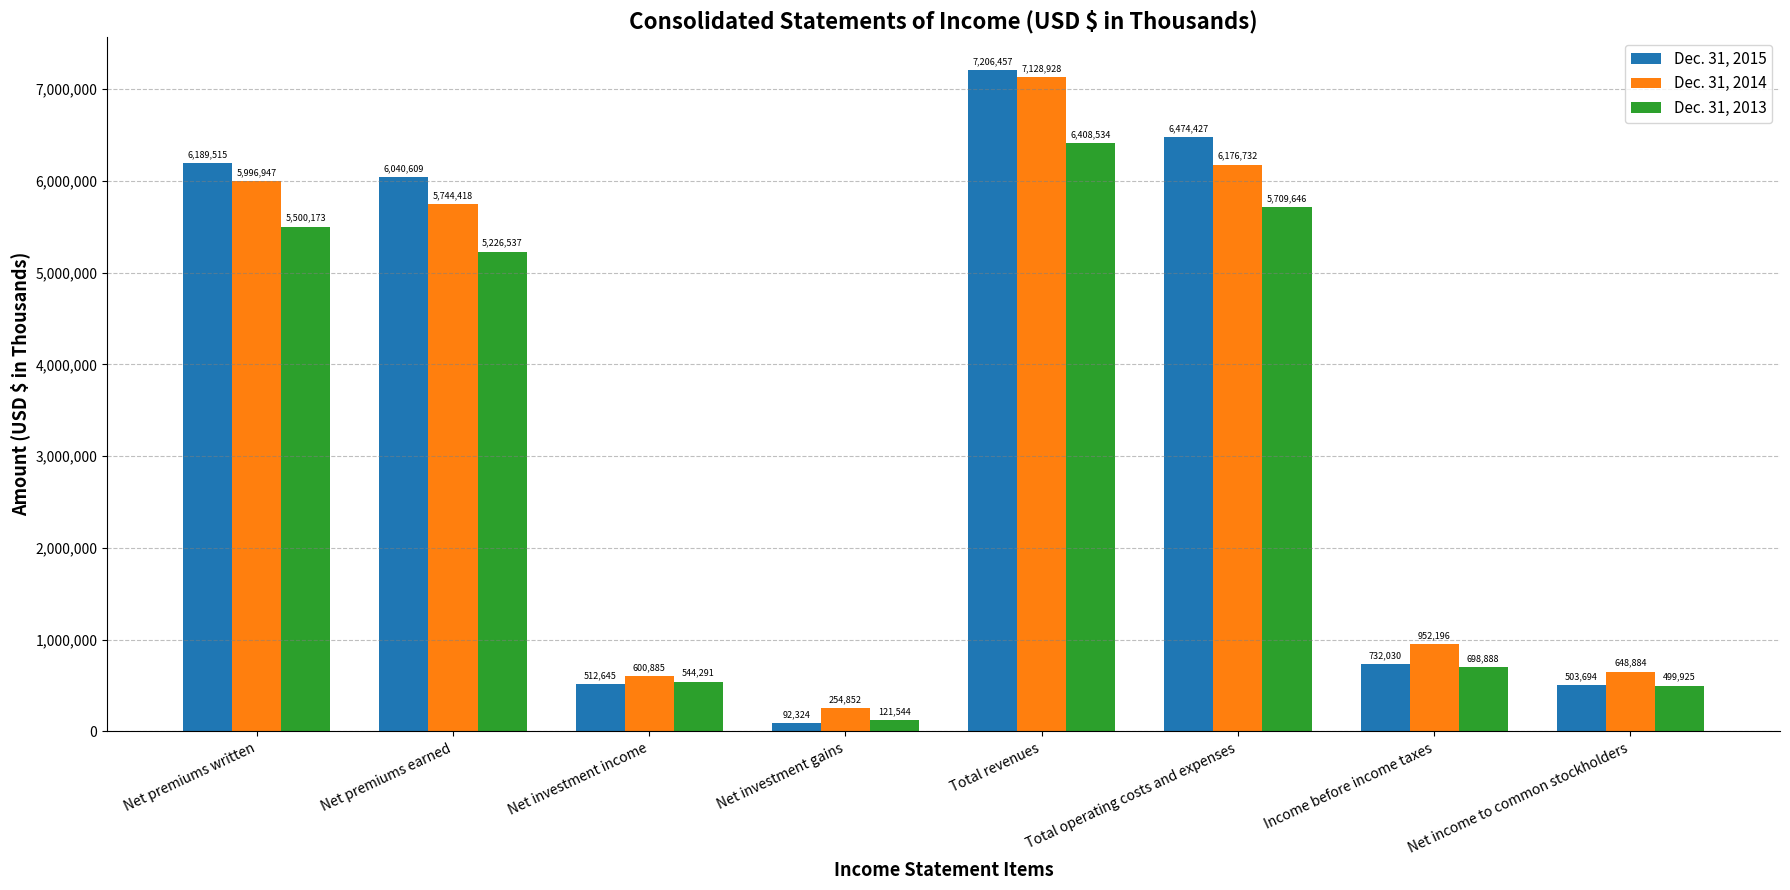

Which category has the lowest value in the Dec. 31, 2014 series?

Net investment gains